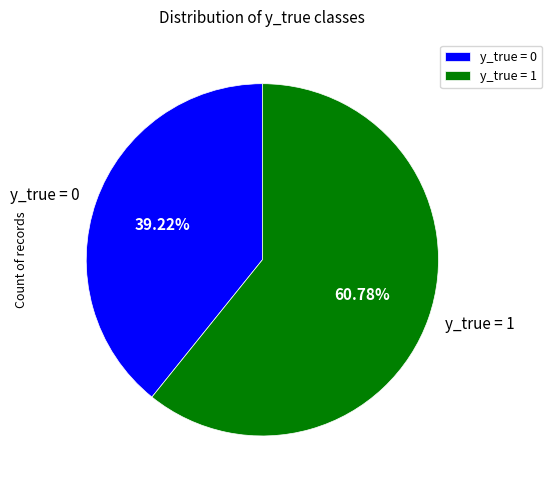

Does any single category account for the majority?

Yes